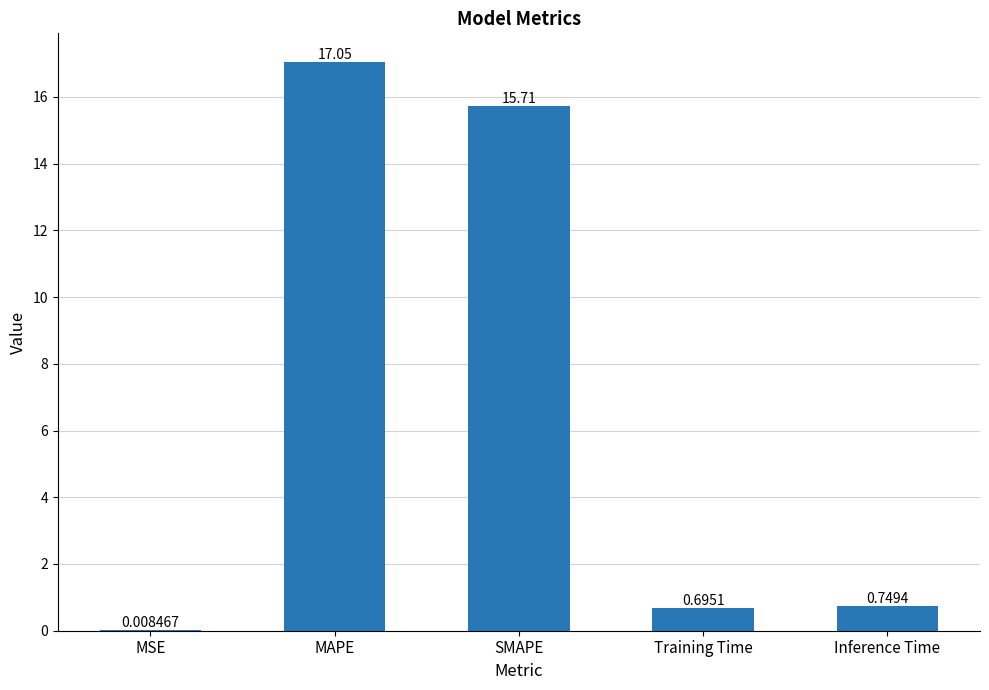

The value at SMAPE is 15.7. True or false?

True